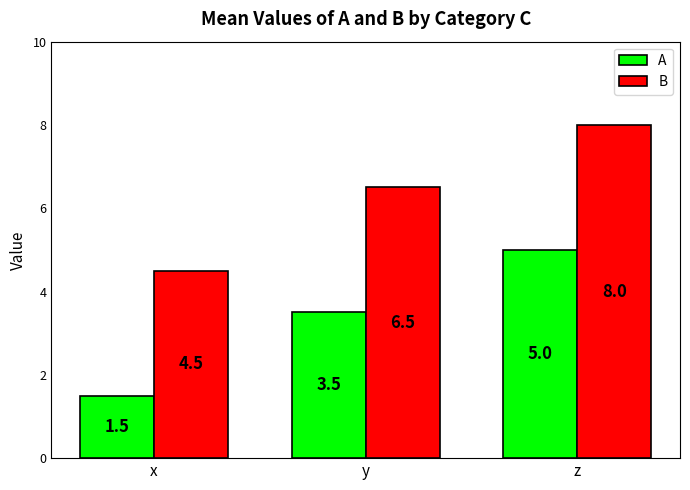

Which category has the highest value across all series?

z